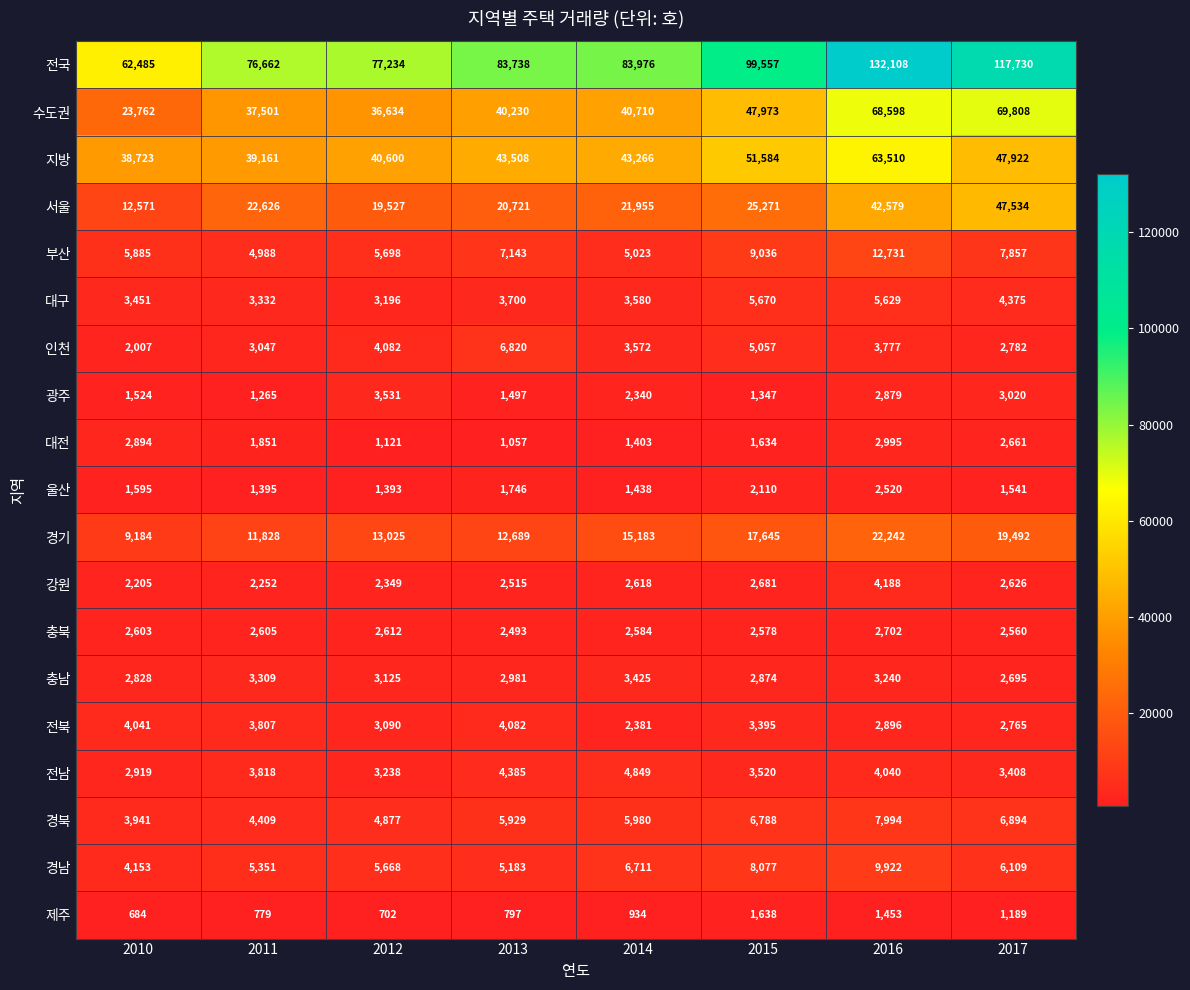

Read the 강원 value at 2015, to the nearest 100.

2700